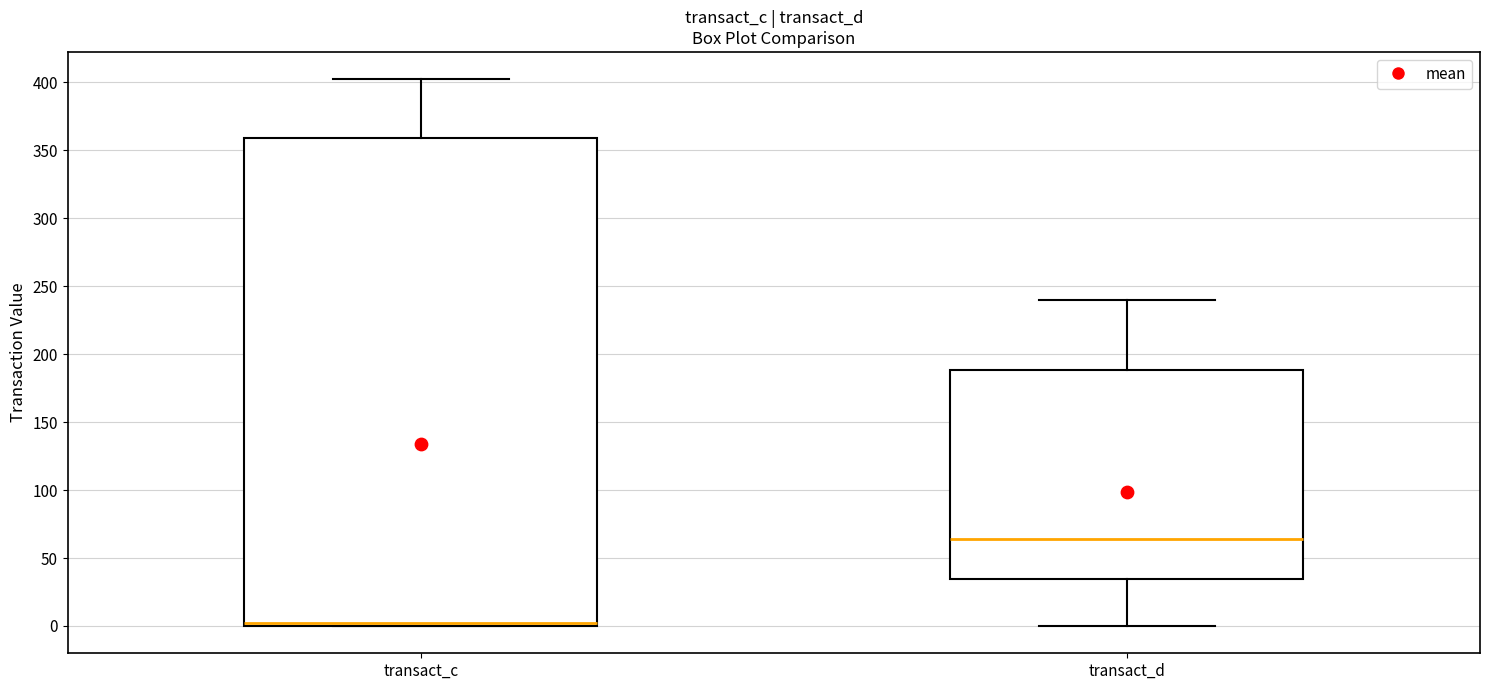

Which box is the tallest, from its lower edge to its upper edge?

transact_c